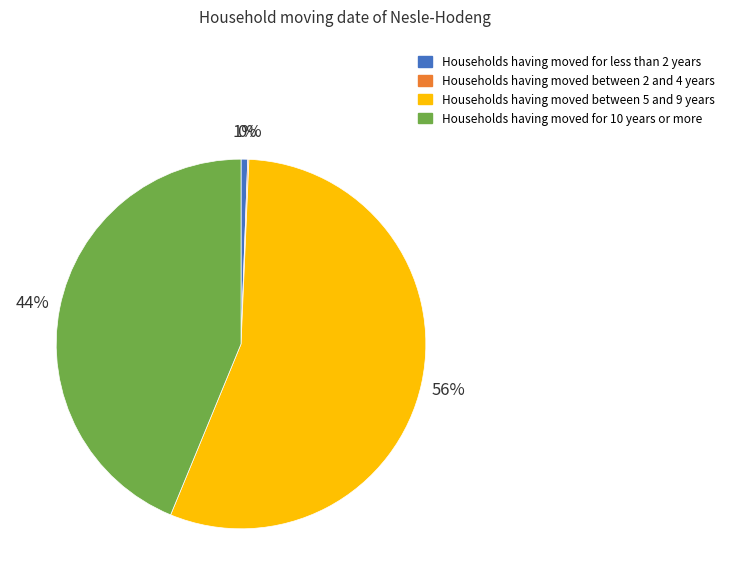

Does any single category account for the majority?

Yes